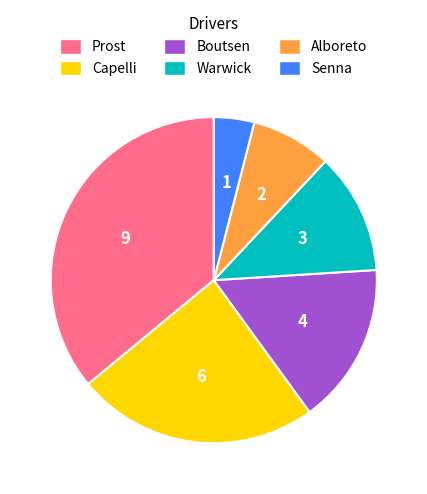

Rank the categories by value from highest to lowest.

Prost, Capelli, Boutsen, Warwick, Alboreto, Senna